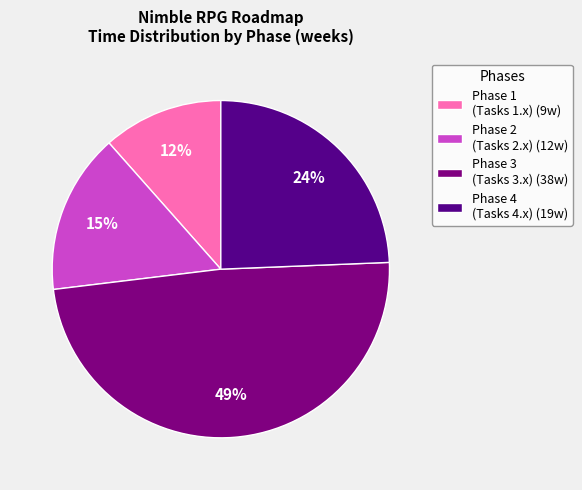

True or false: Phase 4 (Tasks 4.x) (19w) accounts for 36% of the total.

False